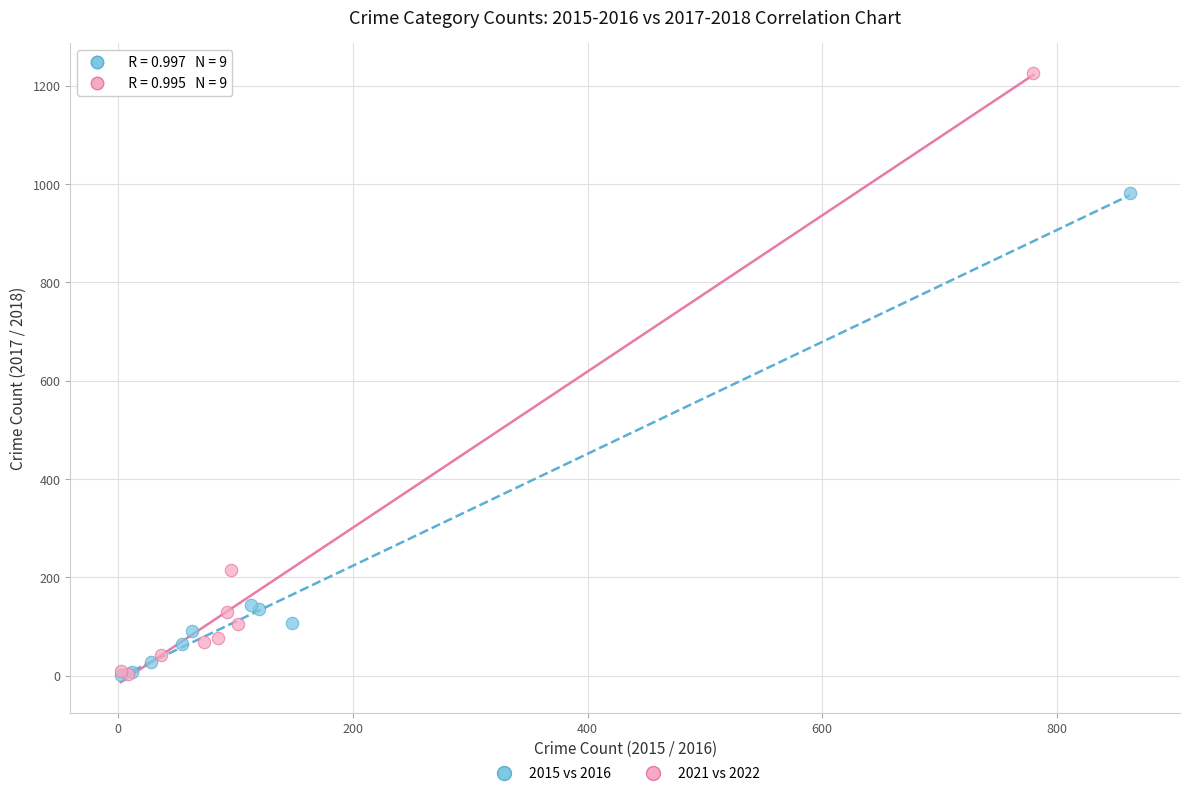

Which series reaches the maximum Y coordinate?

2021 vs 2022